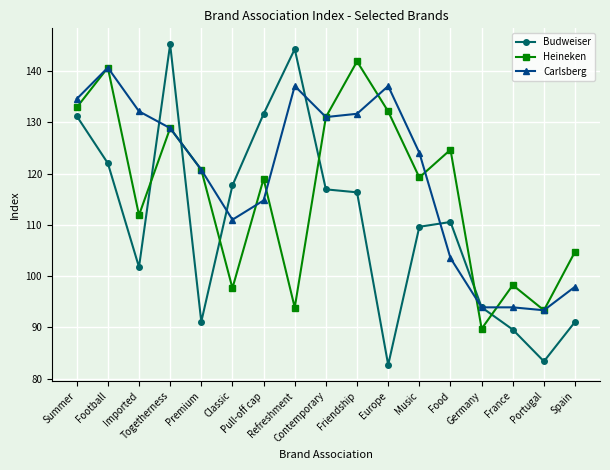

At which category does the chart reach its minimum across all series?

Europe